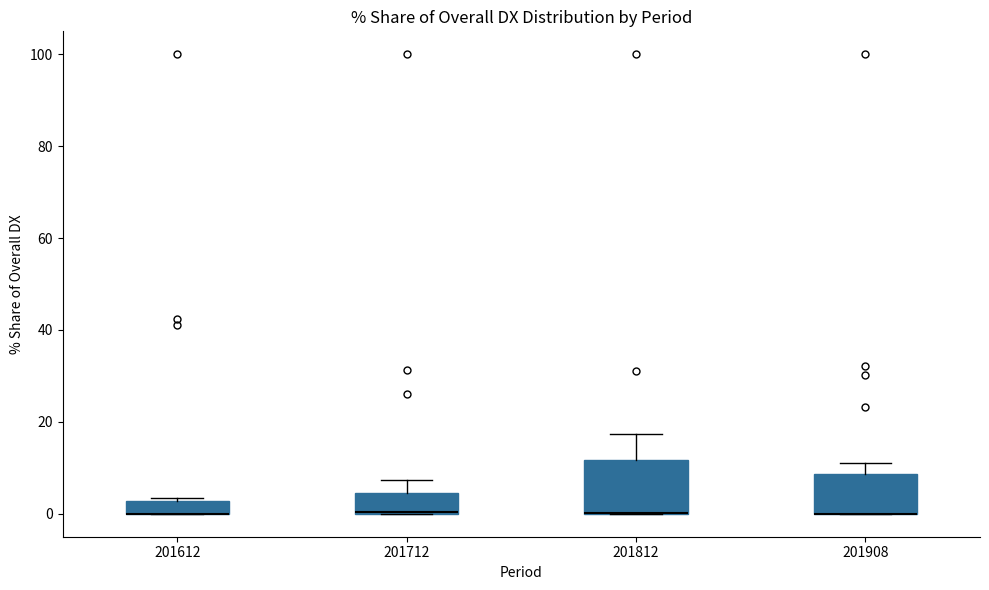

Comparing the boxes themselves (not the whiskers), which one is the tallest?

201812